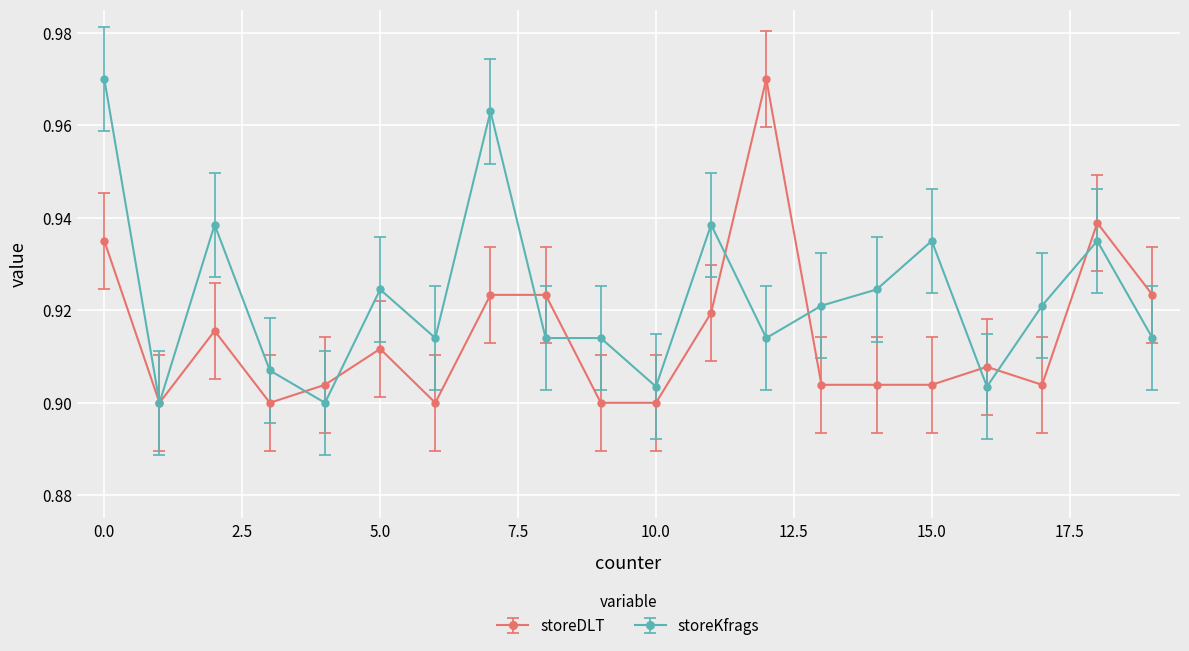

At how many categories does at least one series exceed 0?

20